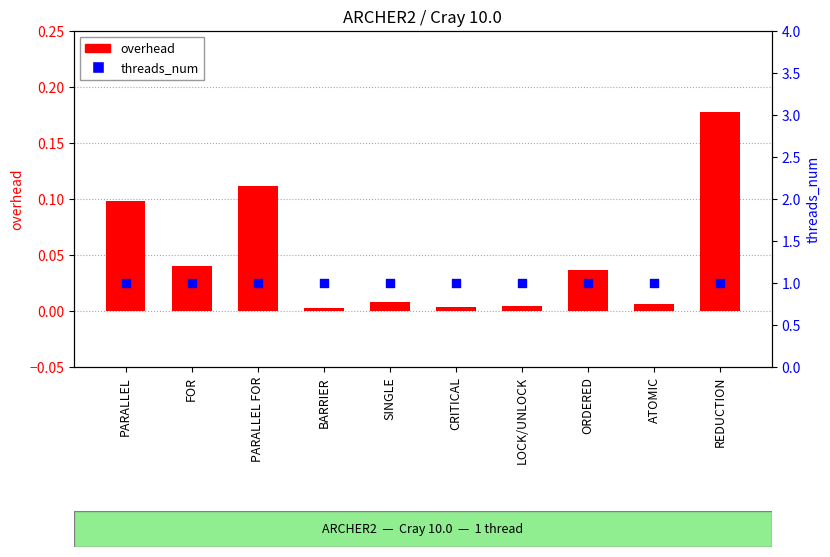

What is the total value across all series at FOR?

1.0